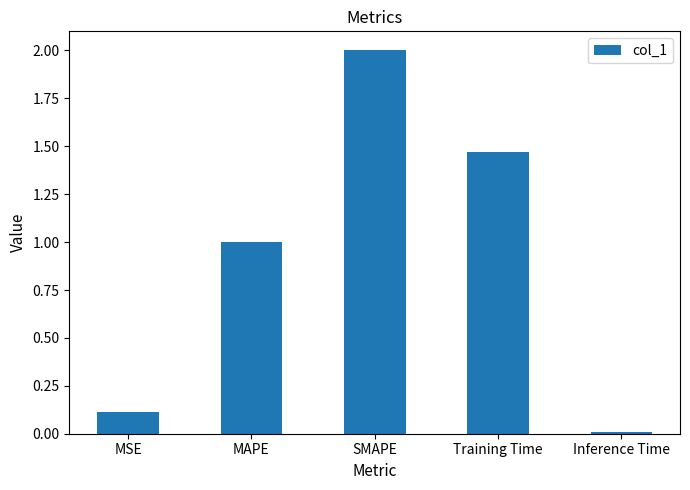

True or false: the data shows 0.1 at MSE.

True